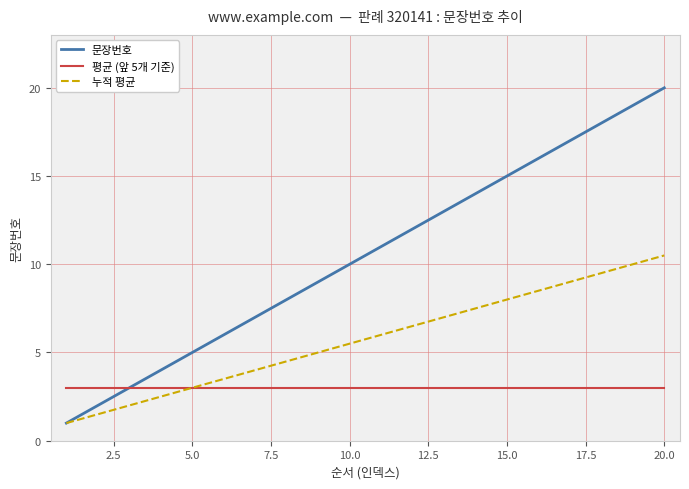

Reading right to left, list all the values displayed in this chart.

문장번호: 20.0	19.0	18.0	17.0	16.0	15.0	14.0	13.0	12.0	11.0	10.0	9.0	8.0	7.0	6.0	5.0	4.0	3.0	2.0	1.0
평균 (앞 5개 기준): 3.0	3.0	3.0	3.0	3.0	3.0	3.0	3.0	3.0	3.0	3.0	3.0	3.0	3.0	3.0	3.0	3.0	3.0	3.0	3.0
누적 평균: 10.5	10.0	9.5	9.0	8.5	8.0	7.5	7.0	6.5	6.0	5.5	5.0	4.5	4.0	3.5	3.0	2.5	2.0	1.5	1.0